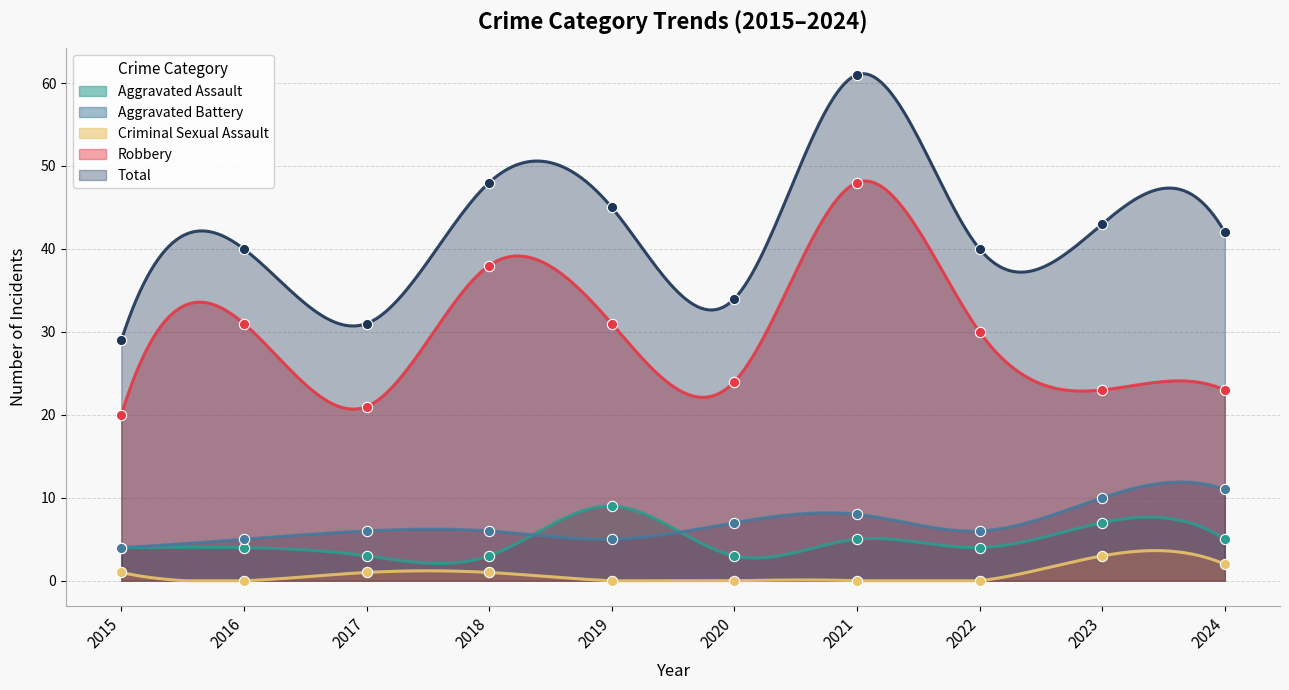

At which category is the sum across all series the highest?

2021